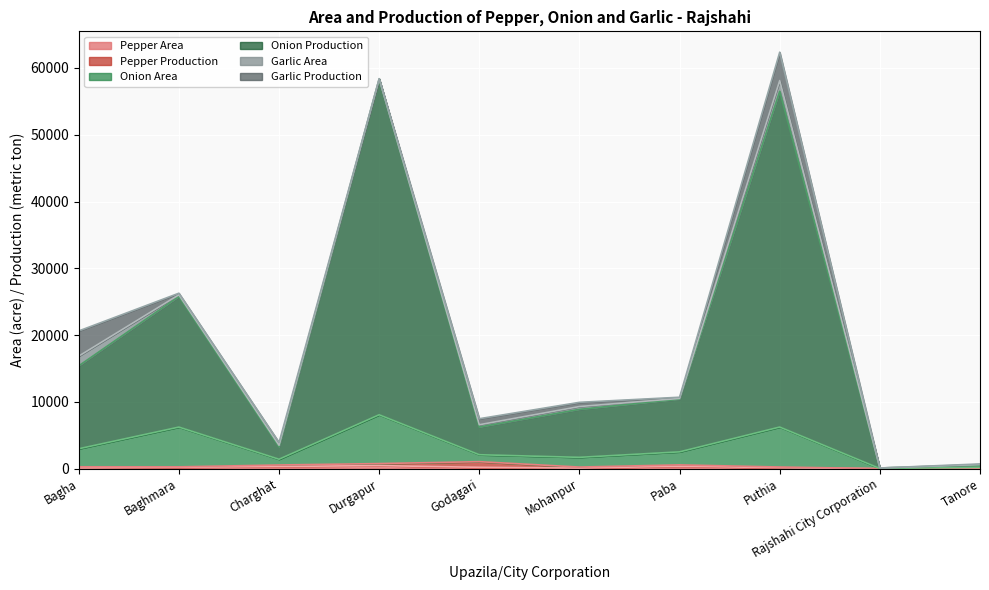

True or false: Pepper Area and Onion Production intersect in this chart.

False